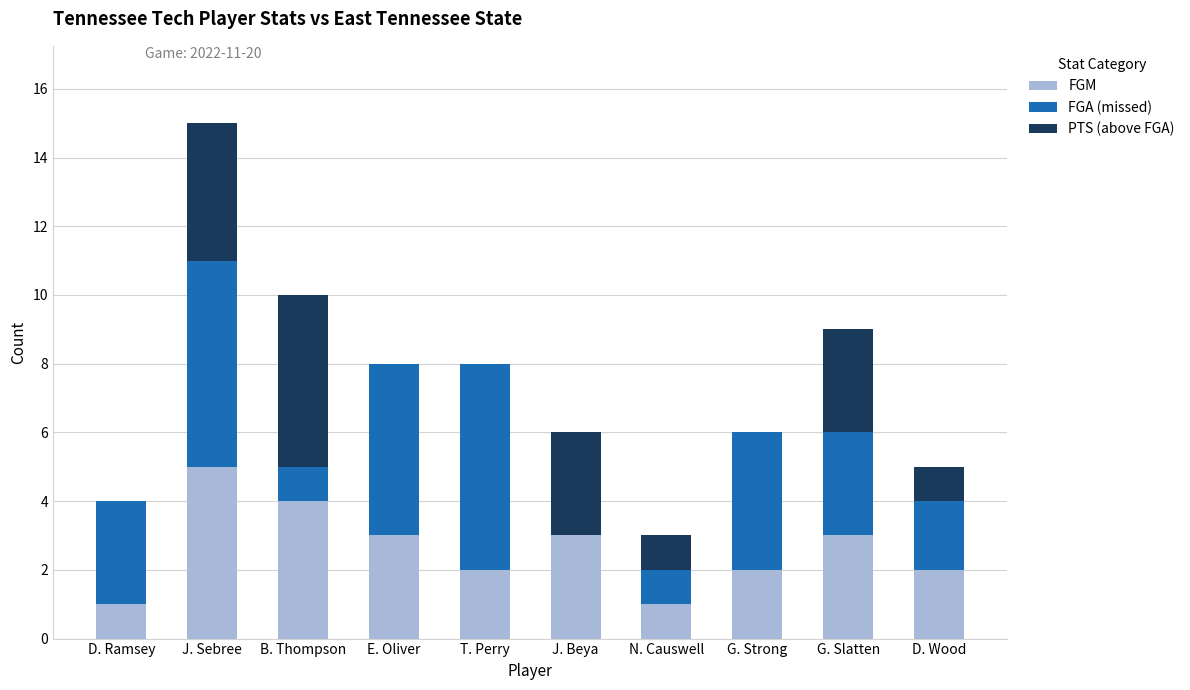

Does the chart contain stacked bars?

Yes